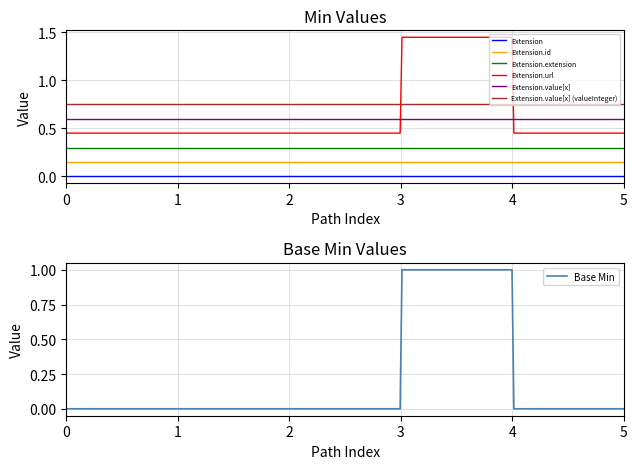

True or false: Extension and Extension.value[x] cross at least once.

False